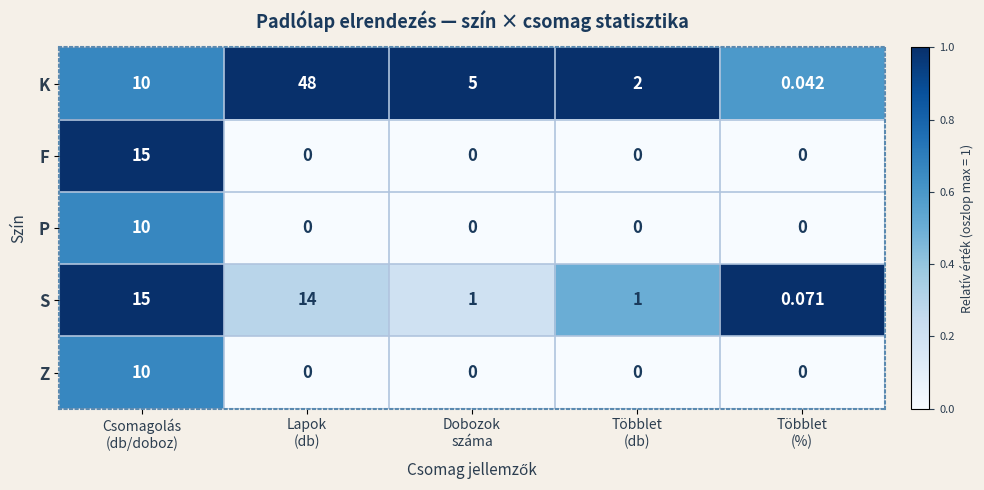

Which series has the largest range (max minus min)?

K